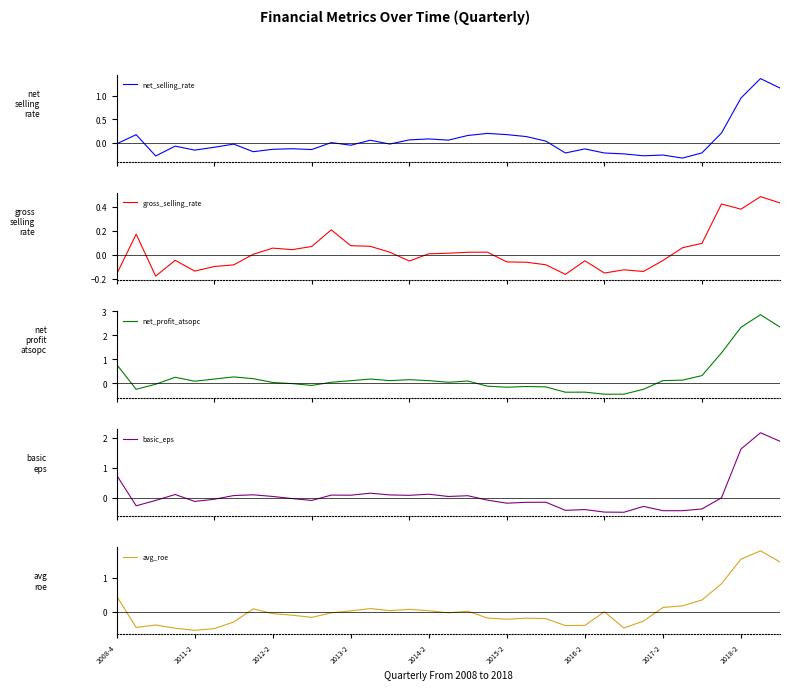

What is the greatest value displayed?

2.9